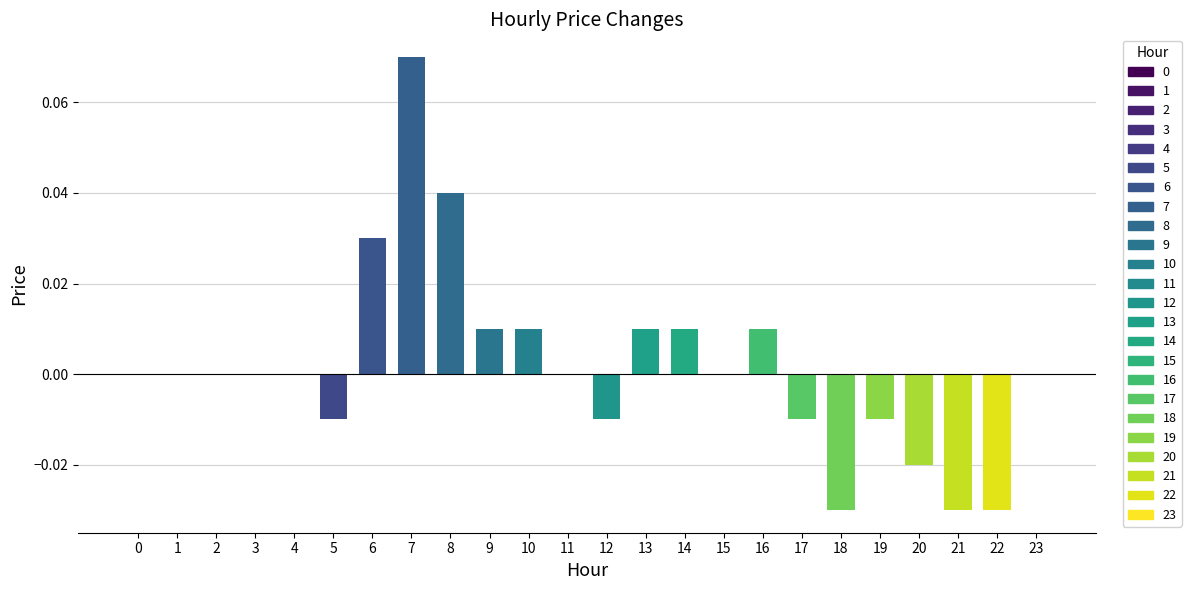

Does the chart contain any negative values?

Yes